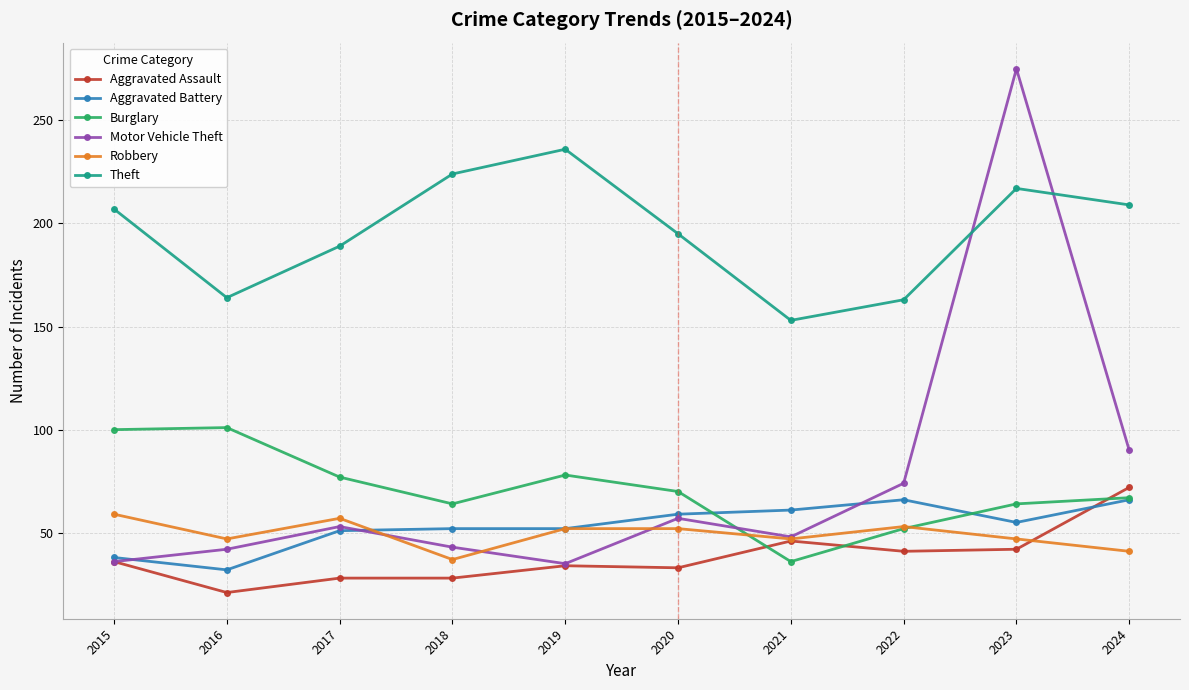

Does the chart have visible grid lines?

Yes